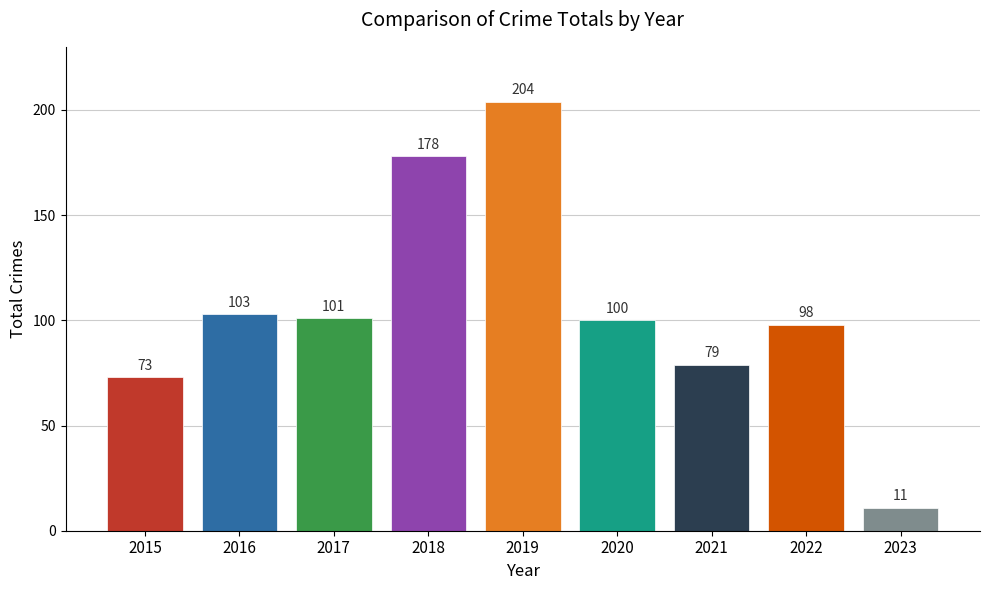

How many bars are there in total?

9